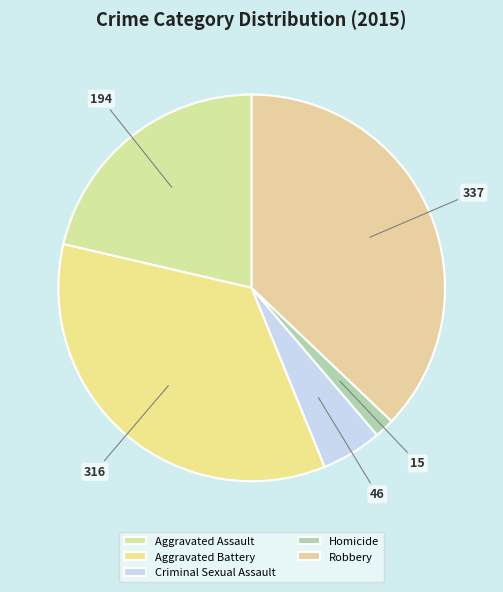

To the nearest percent, what is the average slice percentage?

20%